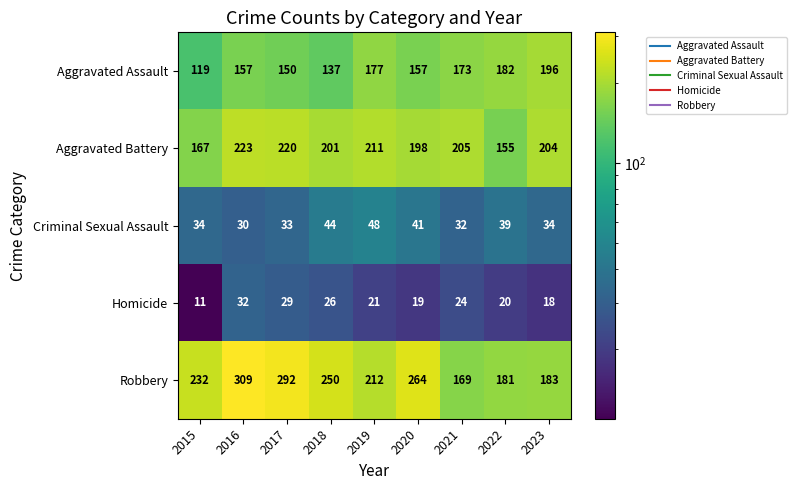

Rank the series by their maximum value, from lowest to highest.

Homicide, Criminal Sexual Assault, Aggravated Assault, Aggravated Battery, Robbery